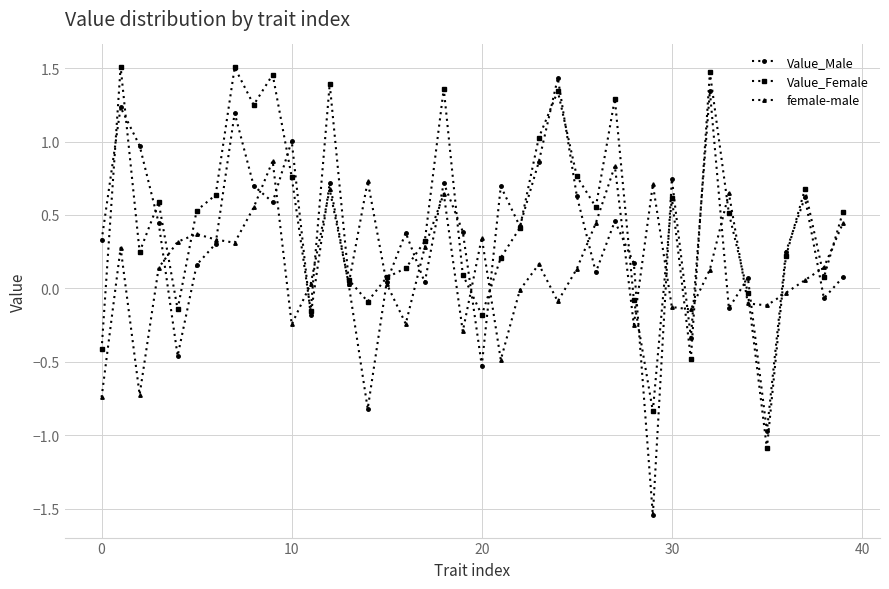

Which series has the largest range (max minus min)?

Value_Male